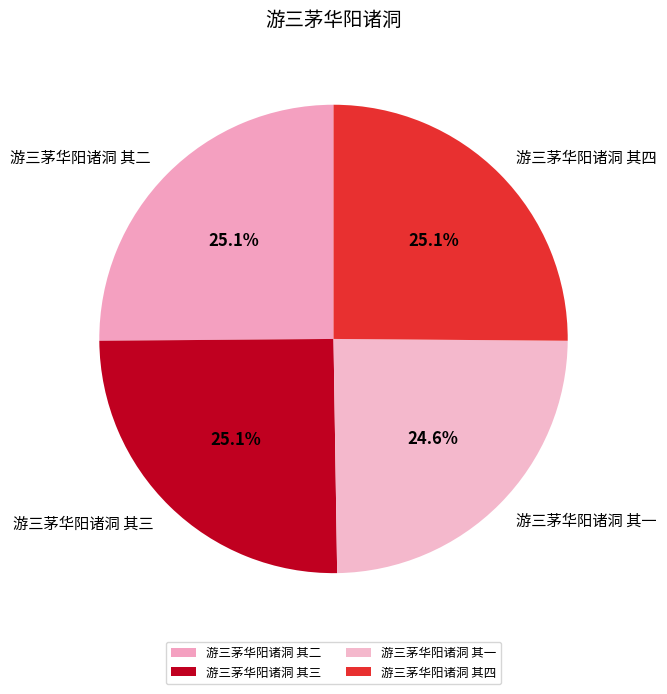

Approximately how many times larger is the value at 游三茅华阳诸洞 其一 compared to 游三茅华阳诸洞 其二?

1.0